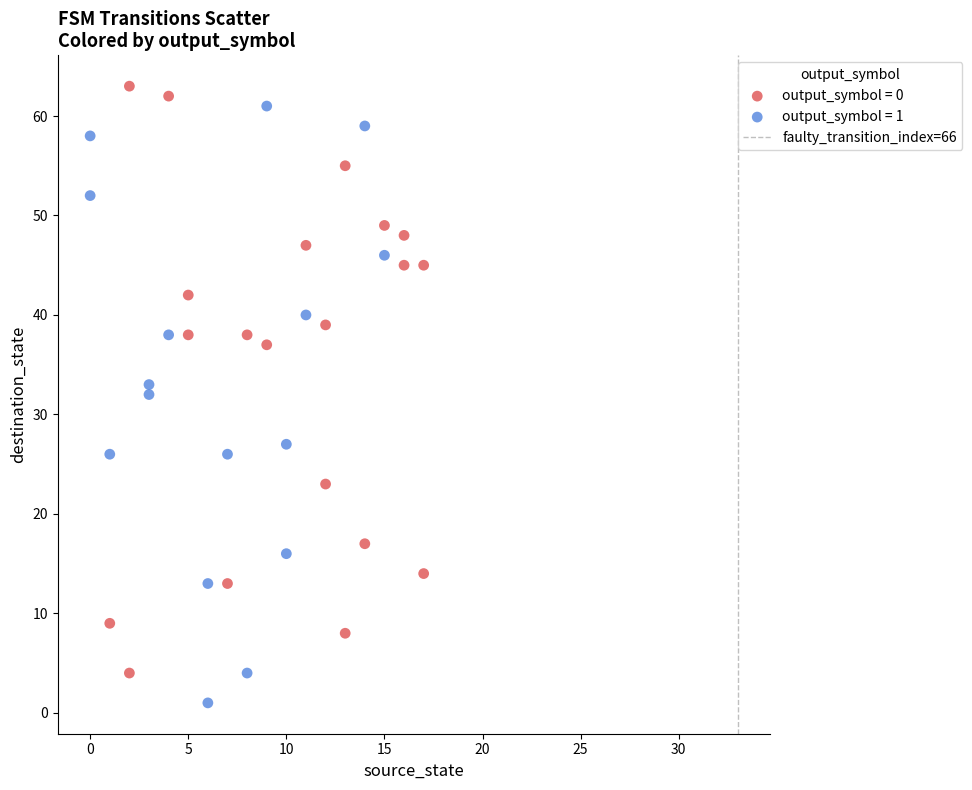

Which series reaches the minimum Y coordinate?

output_symbol = 1